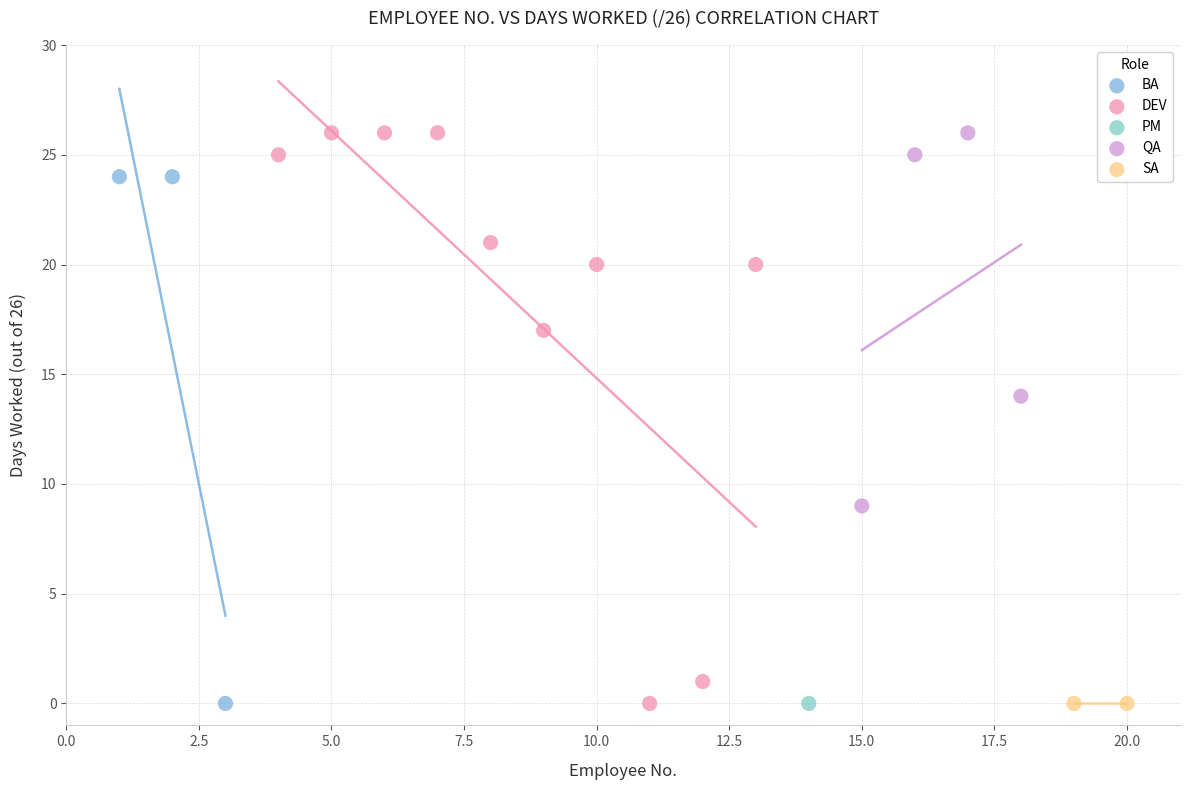

What are all the series names shown in the legend?

BA, DEV, PM, QA, SA